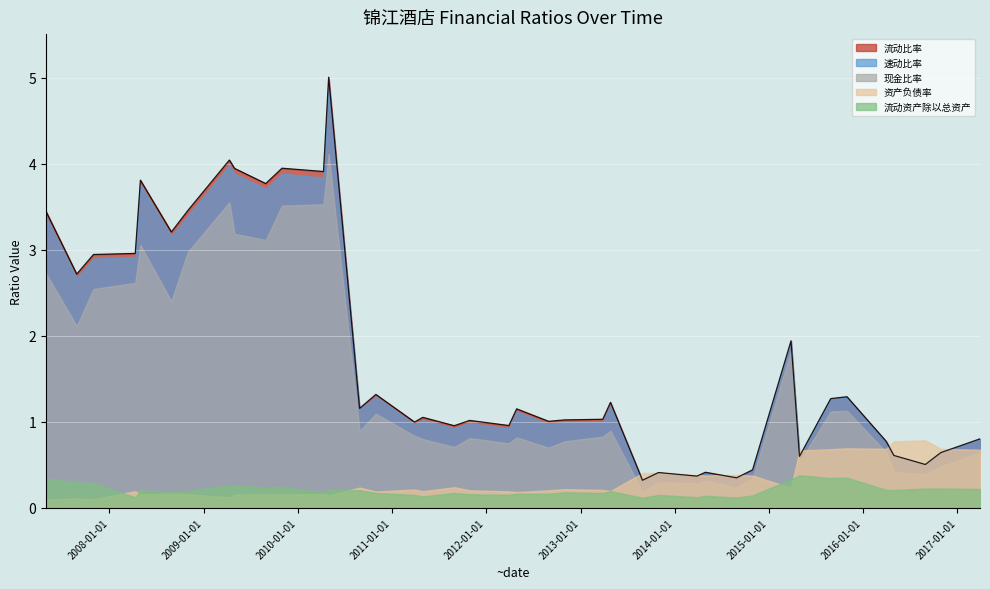

The value of 流动比率 at 2010-08-28 is 0.7. True or false?

False